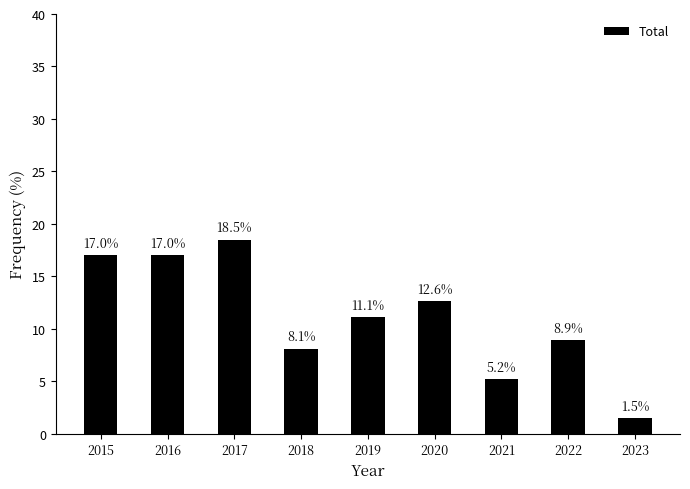

Reading right to left, extract all data points from this chart.

1.5	8.9	5.2	12.6	11.1	8.1	18.5	17.0	17.0